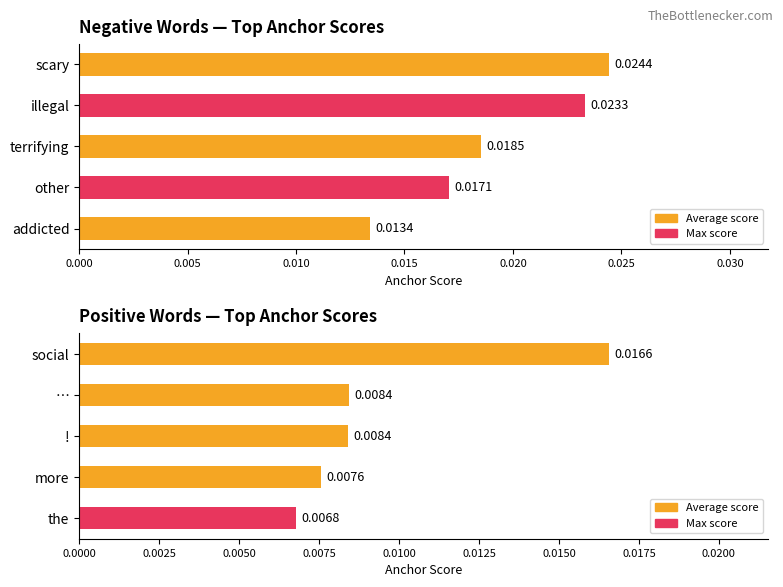

The negative anchor score series shows 0.0 at 0.005. True or false?

False